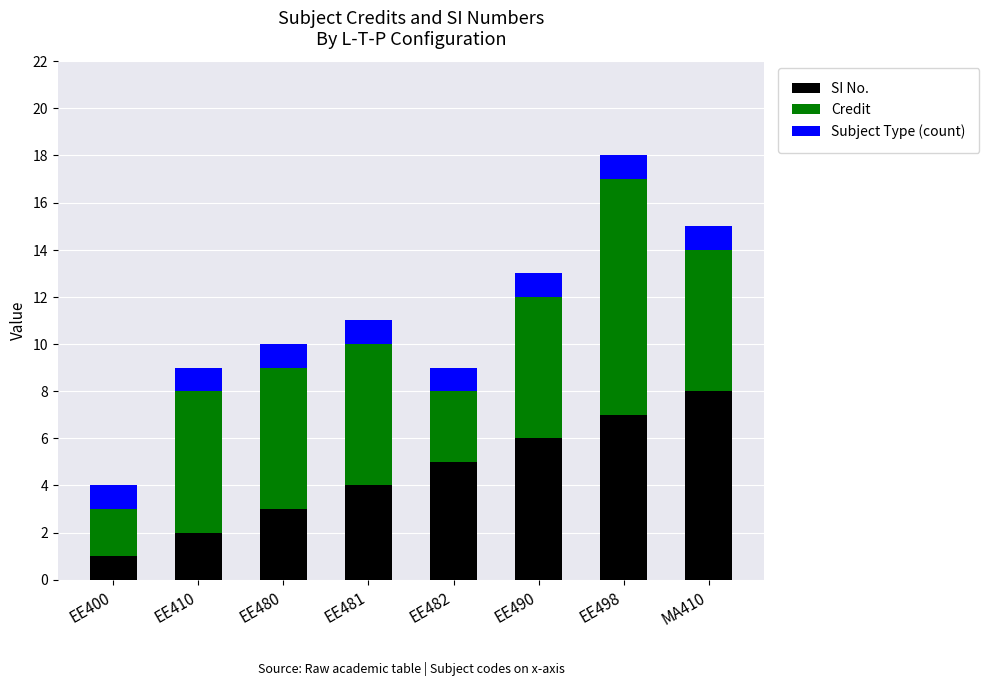

The SI No. series shows 3 at EE410. True or false?

False